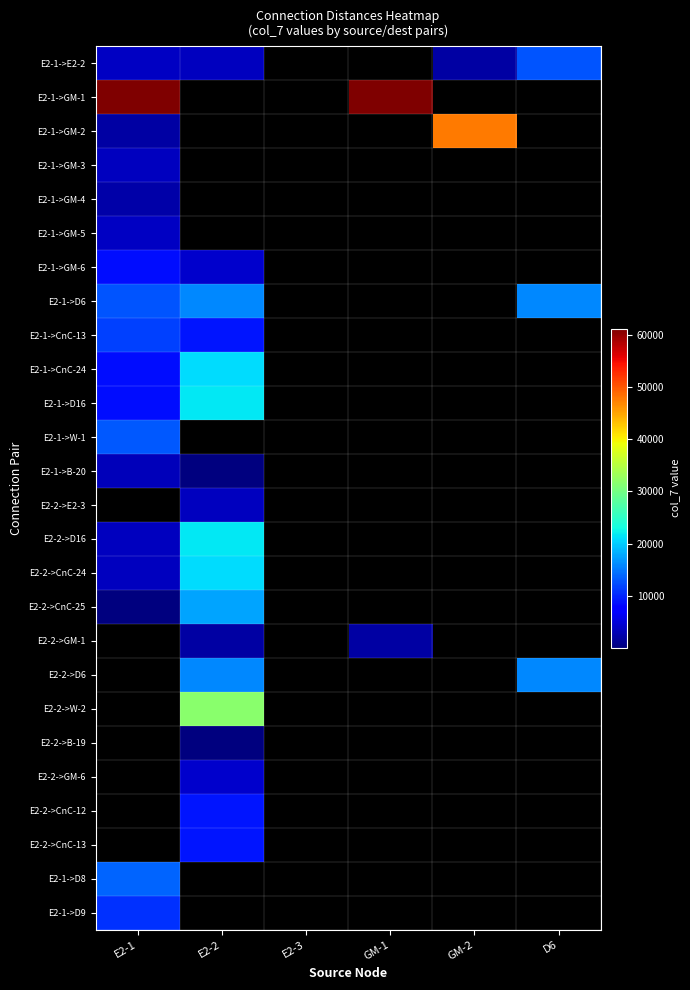

List the series in order of their peak value, lowest first.

E2-1->GM-4, E2-1->B-20, E2-1->GM-3, E2-1->GM-5, E2-1->GM-6, E2-1->D9, E2-1->CnC-13, E2-1->E2-2, E2-1->W-1, E2-1->D8, E2-1->D6, E2-2->CnC-25, E2-1->CnC-24, E2-2->CnC-24, E2-1->D16, E2-2->D16, E2-1->GM-2, E2-1->GM-1, E2-2->E2-3, E2-2->GM-1, E2-2->D6, E2-2->W-2, E2-2->B-19, E2-2->GM-6, E2-2->CnC-12, E2-2->CnC-13